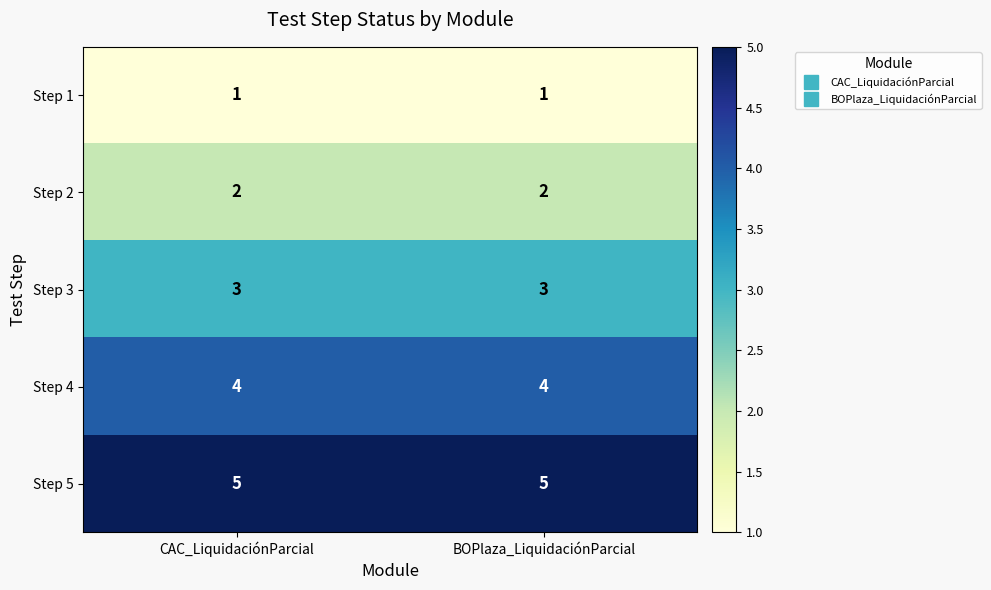

What is the greatest value displayed?

5